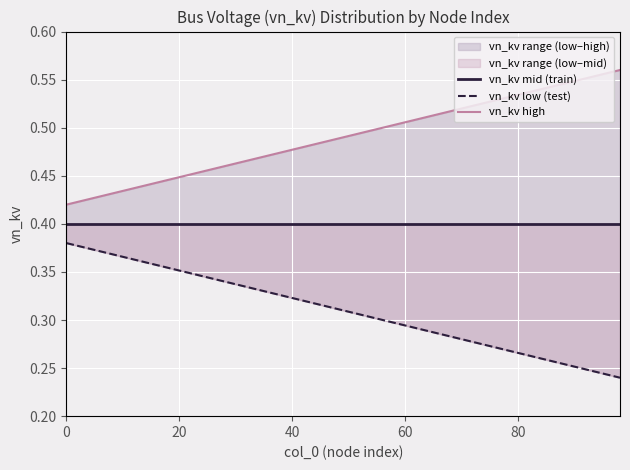

What is the maximum value for vn_kv mid (train)?

0.4